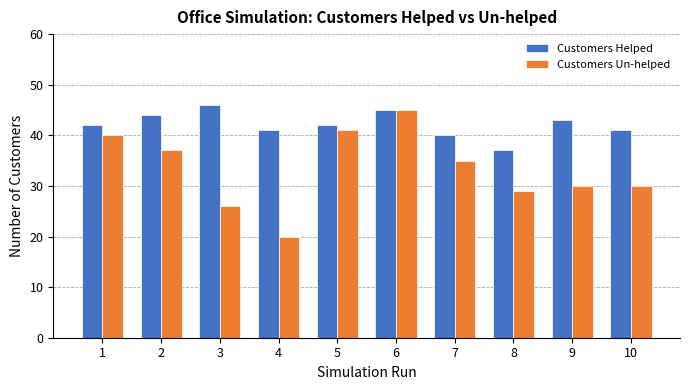

What is the approximate value of Customers Helped at 6?

45